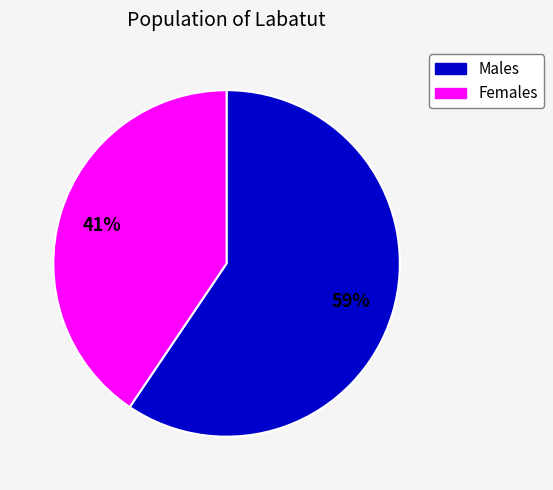

To the nearest percent, what is the average slice percentage?

50%